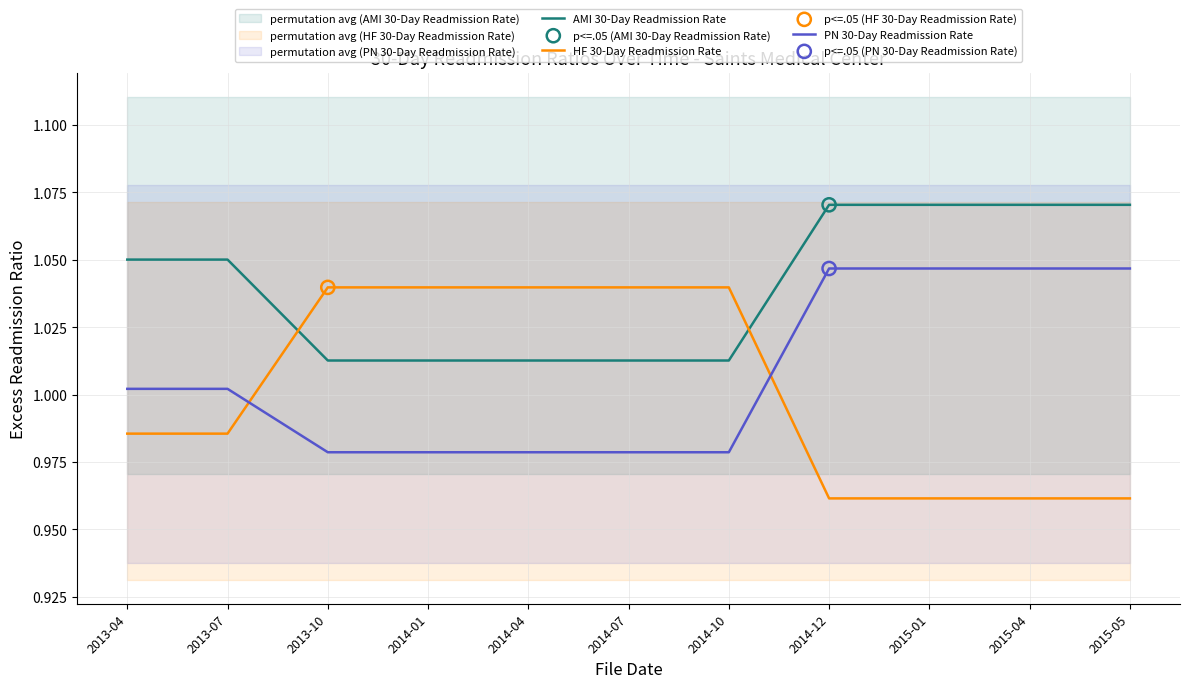

What are all the series names shown in the legend?

AMI 30-Day Readmission Rate, HF 30-Day Readmission Rate, PN 30-Day Readmission Rate